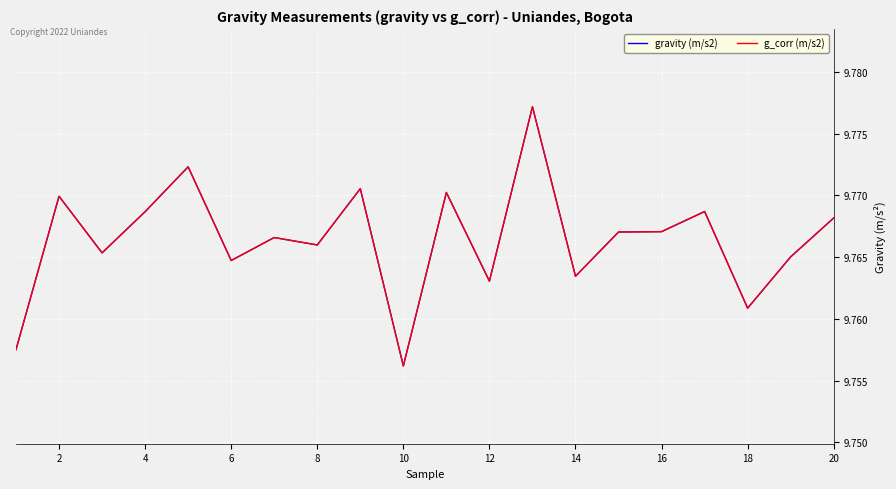

Does the chart display data point markers on the line(s)?

No